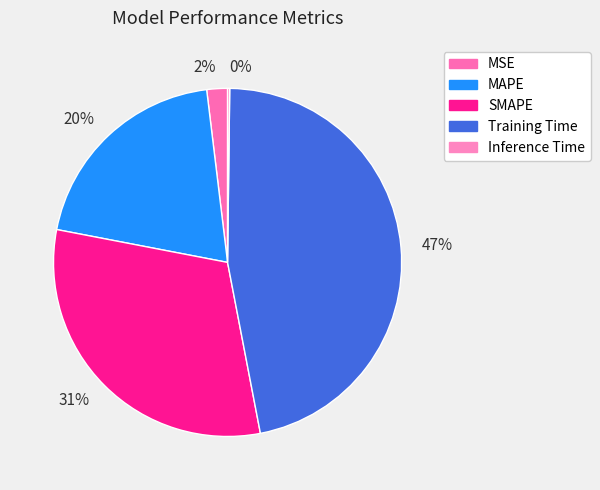

How many slices are in this pie chart?

5